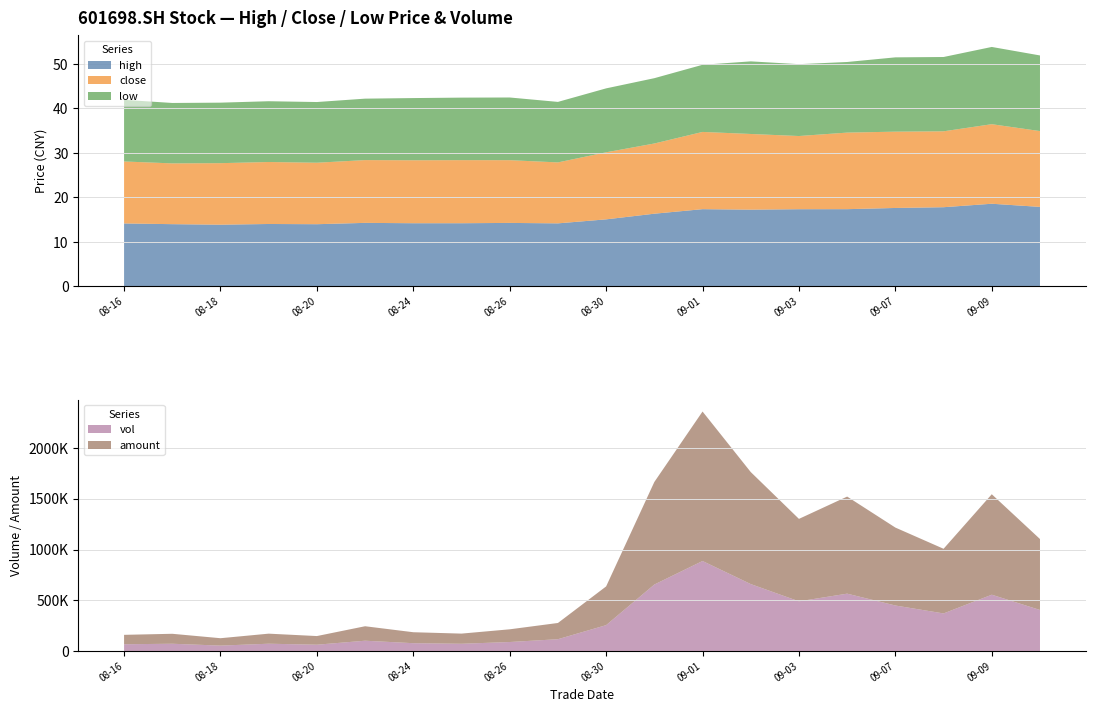

Reading right to left, extract all data points from this chart.

high: 20210910=17.9	20210909=18.6	20210908=17.8	20210907=17.6	20210906=17.4	20210903=17.4	20210902=17.2	20210901=17.4	20210831=16.3	20210830=15.1	20210827=14.2	20210826=14.3	20210825=14.2	20210824=14.2	20210823=14.3	20210820=14.0	20210819=14.0	20210818=13.9	20210817=14.0	20210816=14.2
close: 20210910=17.0	20210909=17.9	20210908=17.1	20210907=17.1	20210906=17.2	20210903=16.4	20210902=17.0	20210901=17.4	20210831=15.8	20210830=15.1	20210827=13.7	20210826=14.1	20210825=14.2	20210824=14.2	20210823=14.1	20210820=13.8	20210819=13.9	20210818=13.8	20210817=13.7	20210816=13.9
low: 20210910=17.0	20210909=17.4	20210908=16.7	20210907=16.7	20210906=15.9	20210903=16.1	20210902=16.3	20210901=15.1	20210831=14.7	20210830=14.4	20210827=13.6	20210826=14.1	20210825=14.1	20210824=14.0	20210823=13.8	20210820=13.6	20210819=13.7	20210818=13.6	20210817=13.6	20210816=13.8
vol: 20210910=404042.8	20210909=554600.9	20210908=369961.3	20210907=448227.1	20210906=564974.5	20210903=489283.5	20210902=659404.5	20210901=886781.4	20210831=654872.3	20210830=254593.8	20210827=115915.4	20210826=88295.2	20210825=70998.5	20210824=76699.3	20210823=101161.2	20210820=61803.9	20210819=71533.5	20210818=52942.0	20210817=71227.0	20210816=66303.0
amount: 20210910=699494.2	20210909=990299.7	20210908=637427.9	20210907=768253.7	20210906=956936.9	20210903=812798.6	20210902=1104361.3	20210901=1473543.9	20210831=1010955.9	20210830=381779.9	20210827=160068.5	20210826=125303.5	20210825=100261.7	20210824=108115.8	20210823=142657.5	20210820=85277.7	20210819=99193.2	20210818=72905.8	20210817=98185.7	20210816=92747.6